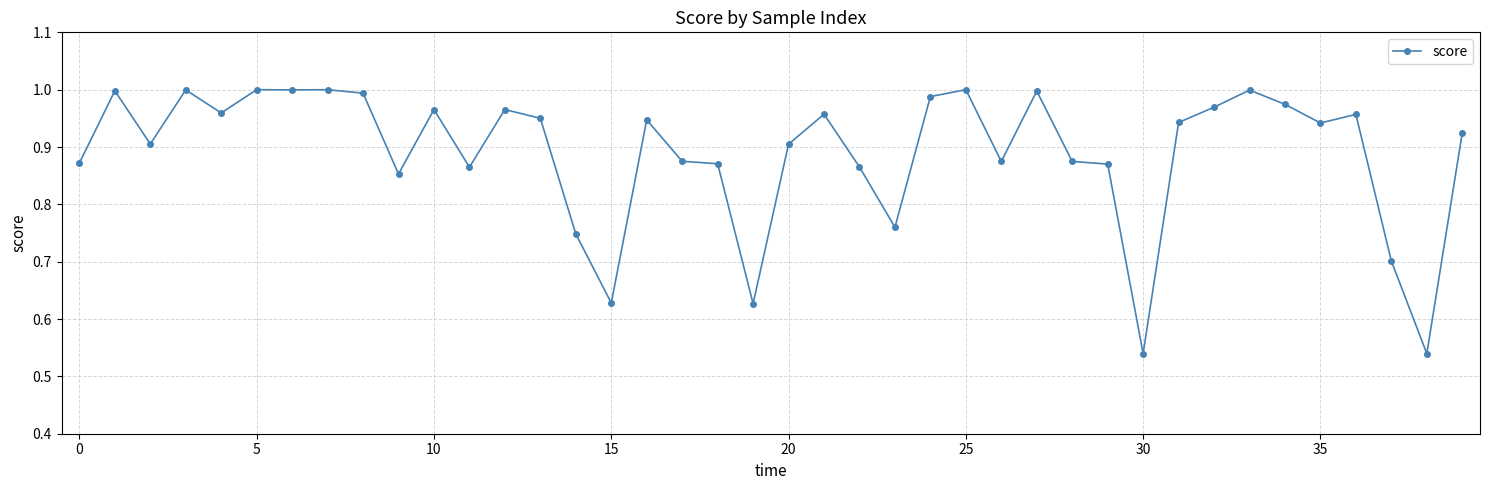

True or false: the data has more than 0 interior local peaks.

True